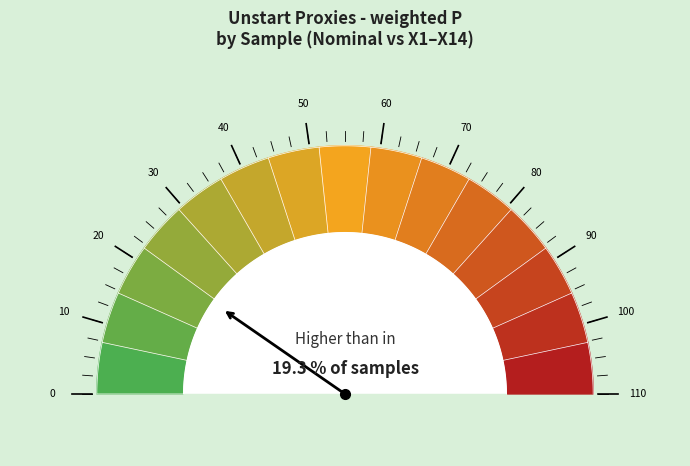

Is X3 the majority of the pie?

No